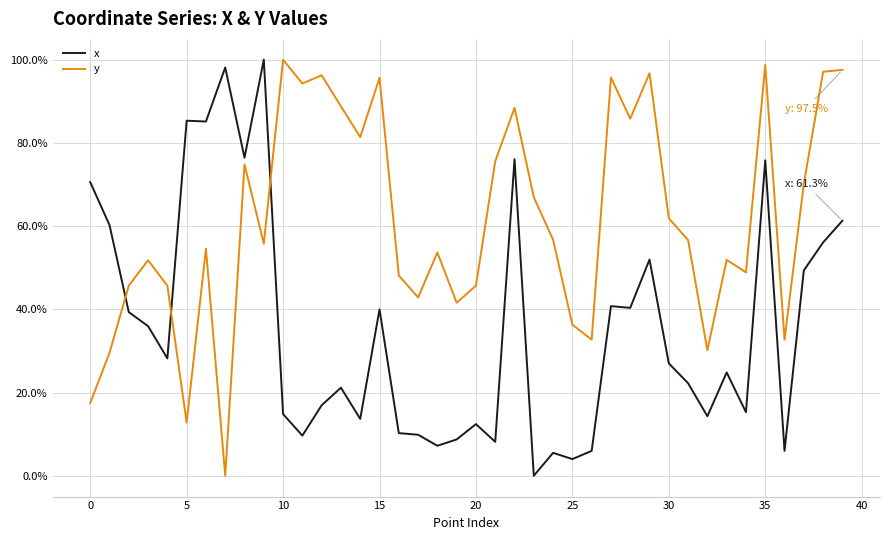

Which series has the largest total across all categories?

y